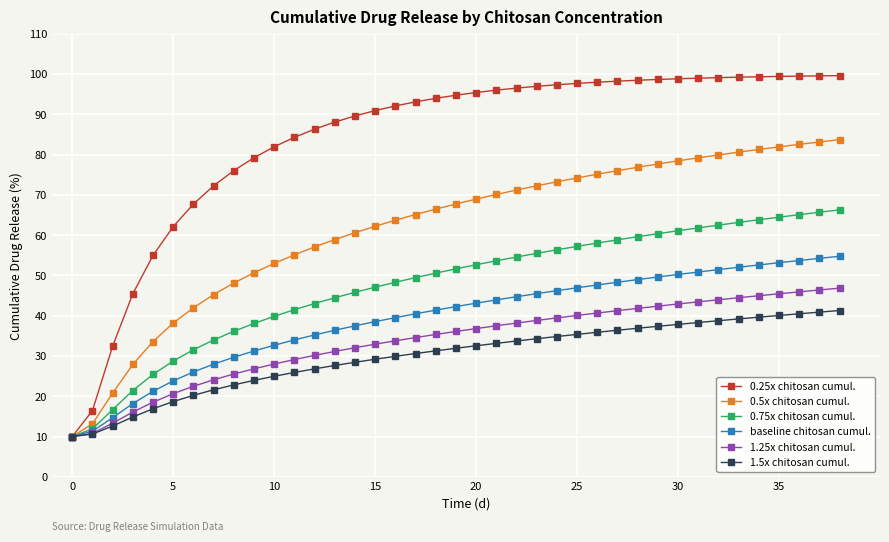

Which series has the widest spread of values?

0.25x chitosan cumul.